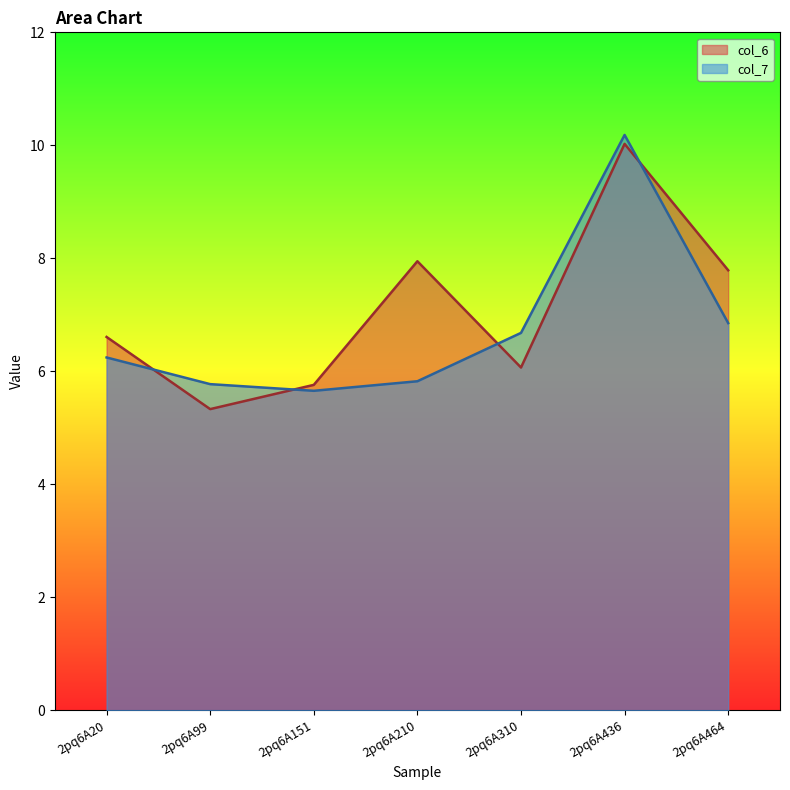

Which series has the widest spread of values?

col_6